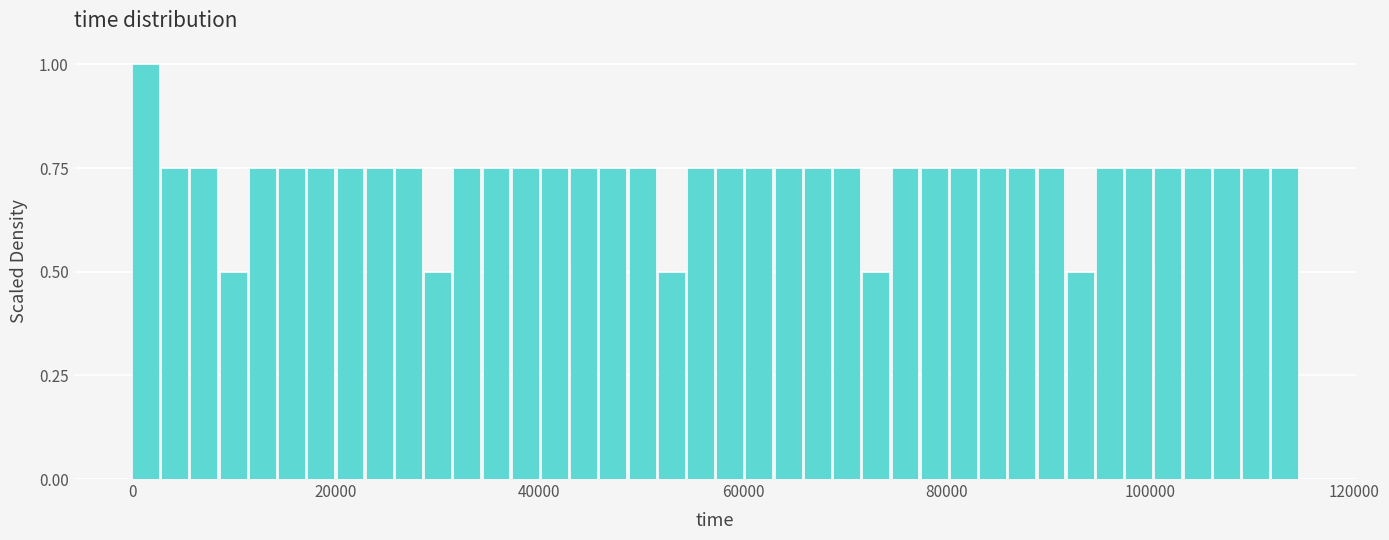

Read against the x-axis, roughly where is the centre of the tallest bar?

2000